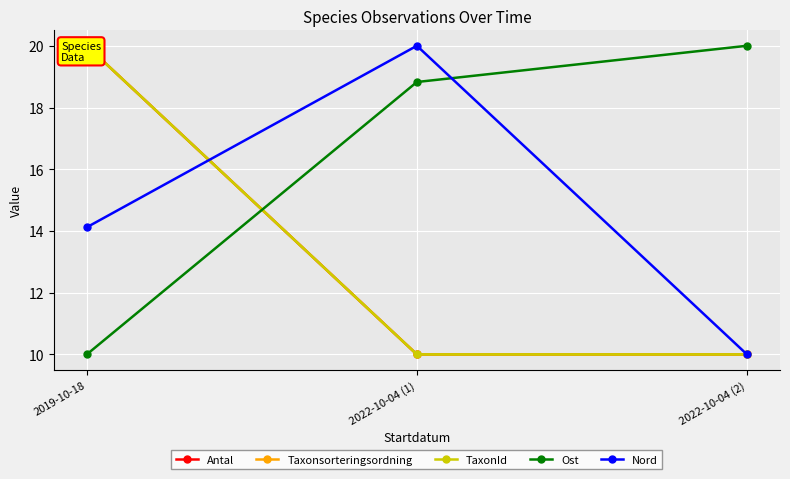

Which category has the lowest value across all series?

2022-10-04 (1)